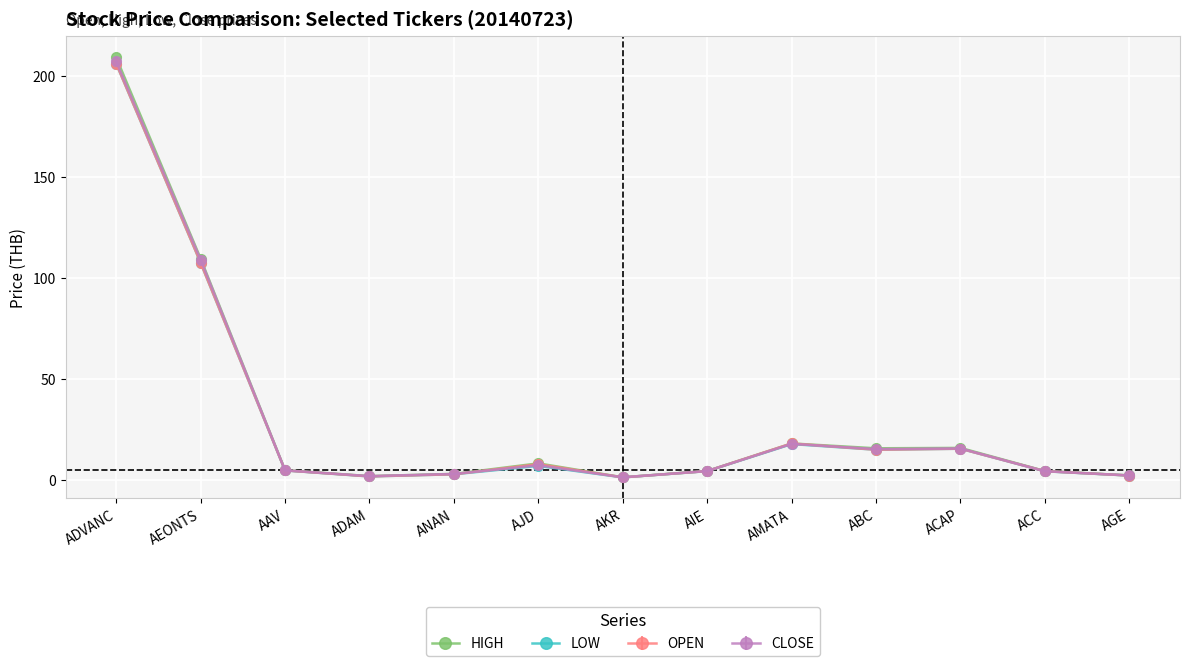

At which category does the chart reach its peak across all series?

ADVANC